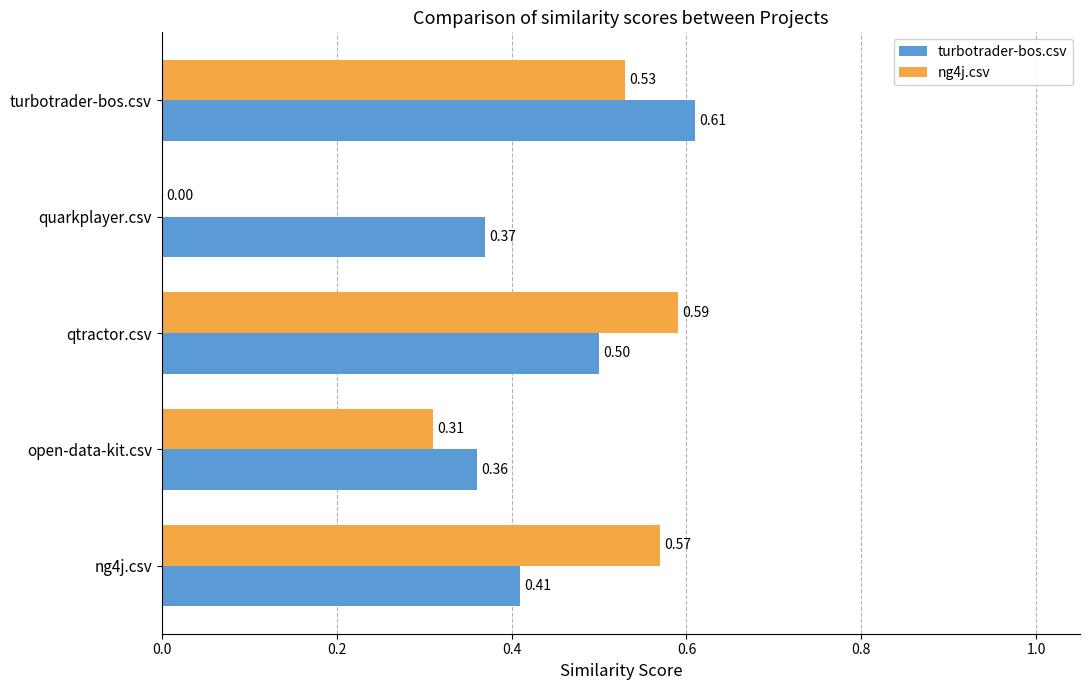

Which series changed the most between quarkplayer.csv and turbotrader-bos.csv?

ng4j.csv